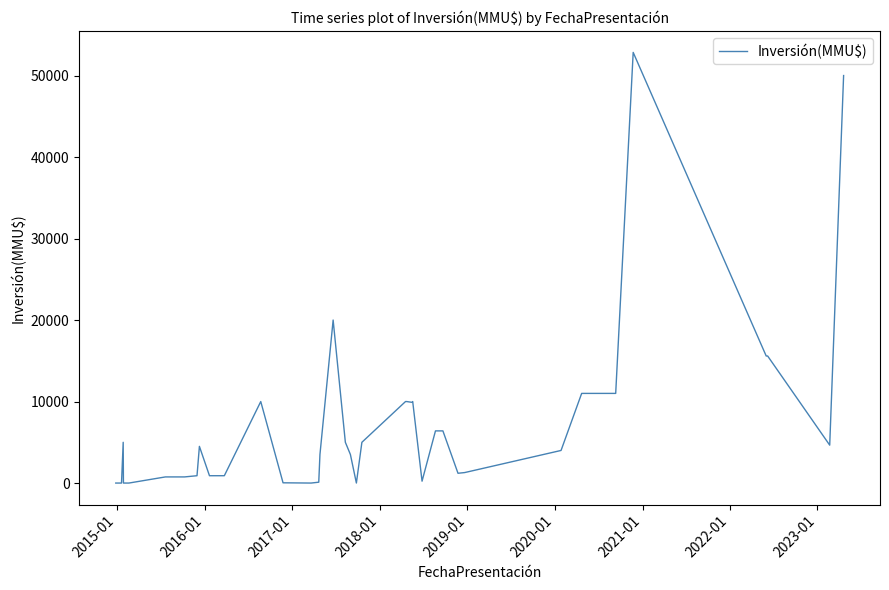

What is the difference between the maximum and minimum values?

52841